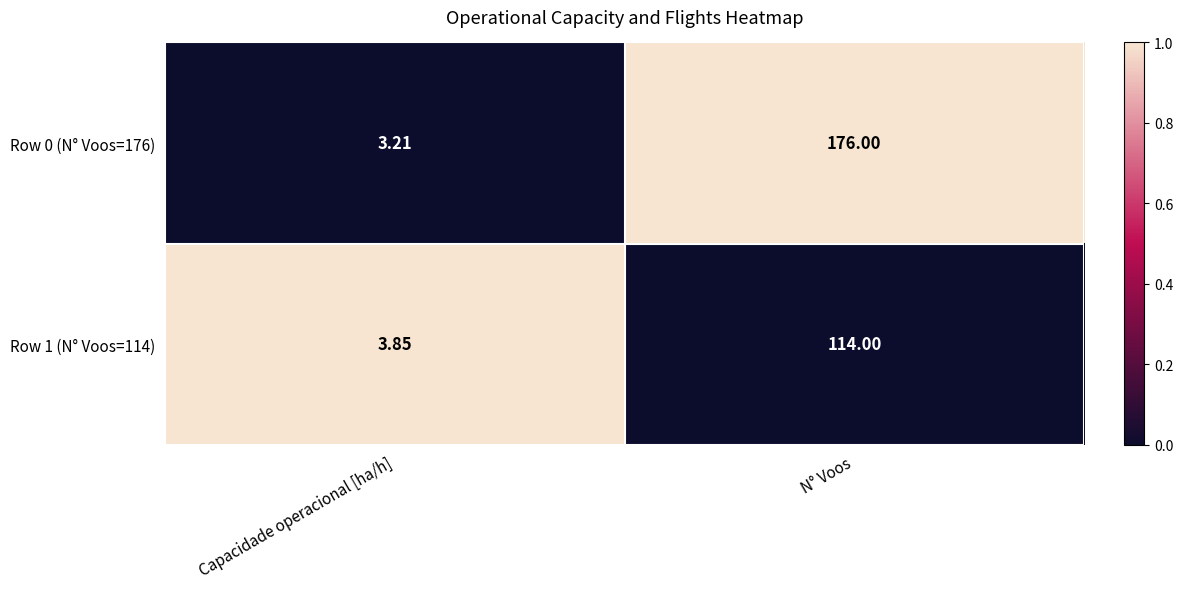

What is the maximum value shown in the chart?

176.0